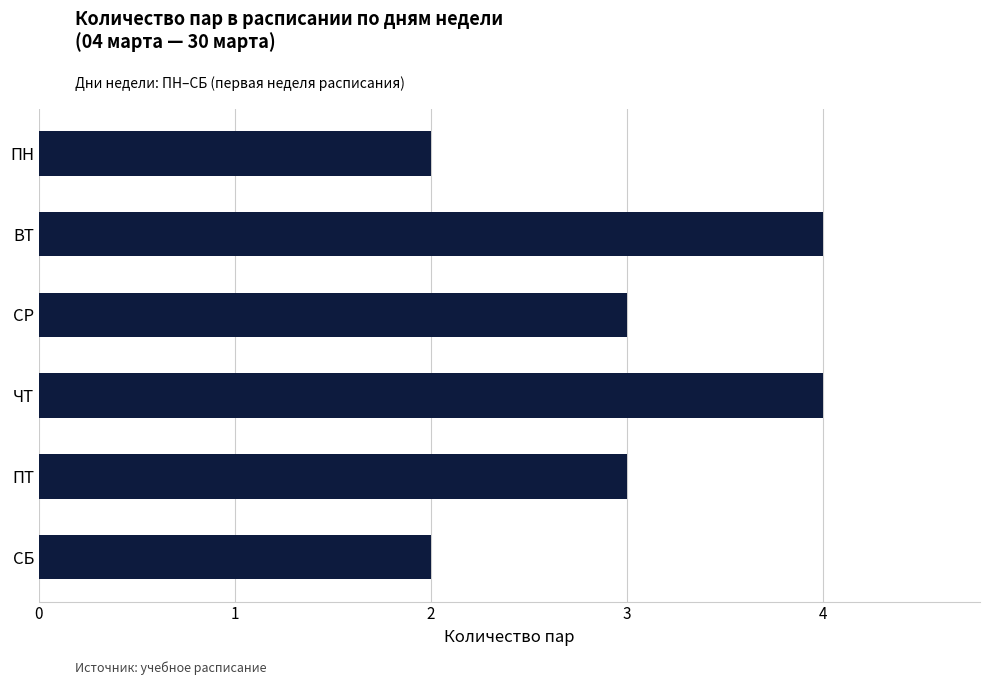

What is the ratio of the value at ВТ to the value at СР?

1.3